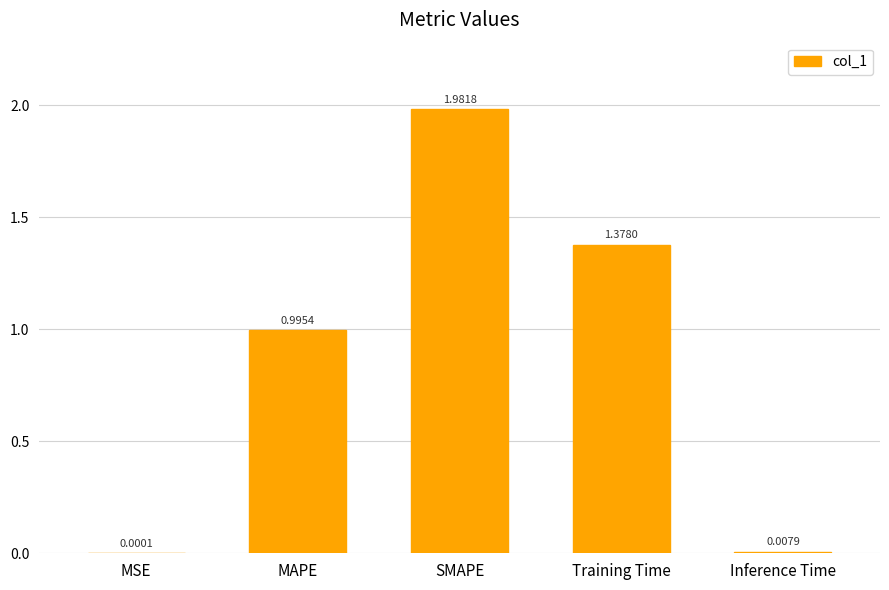

Which label corresponds to the largest value in the chart?

SMAPE